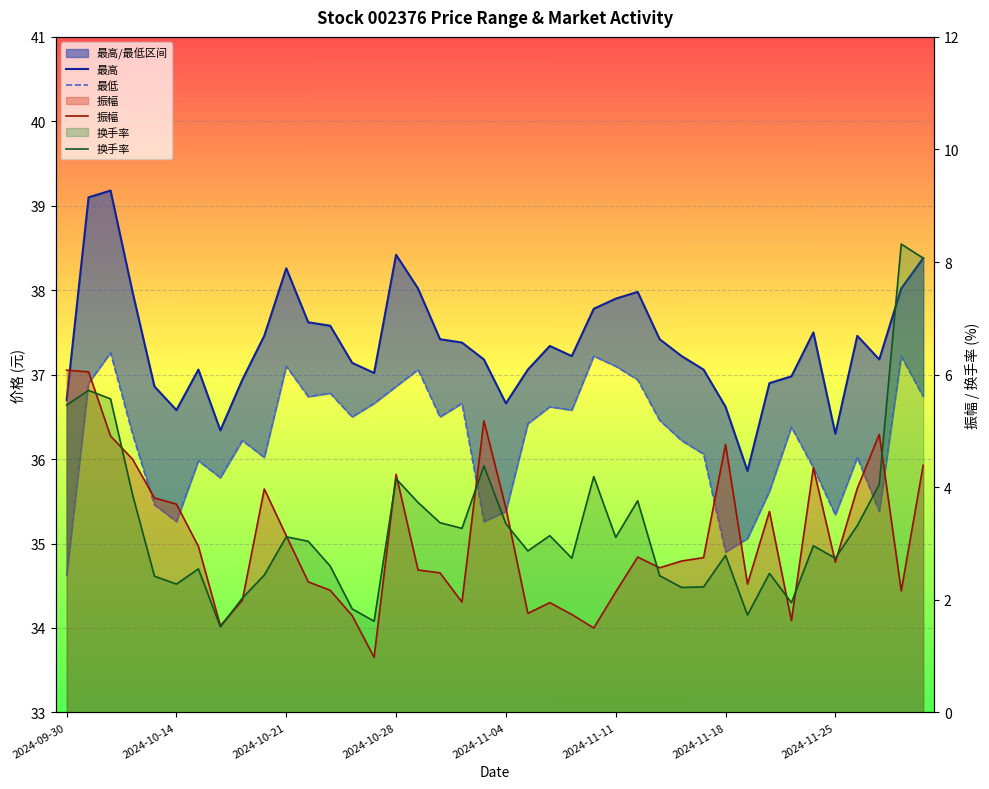

True or false: 振幅 and 最低 intersect in this chart.

False